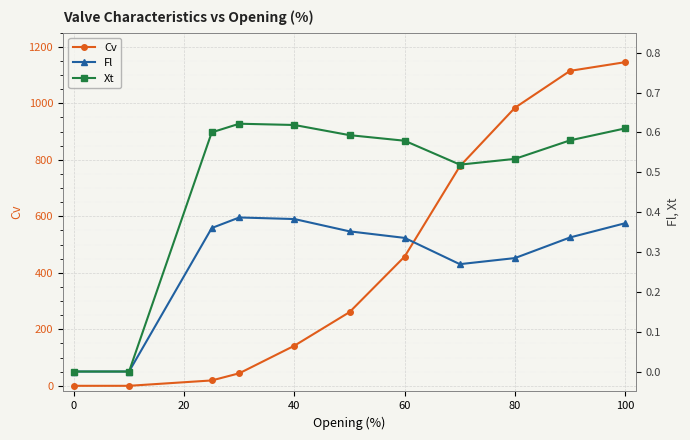

What are all the series names shown in the legend?

Cv, Fl, Xt